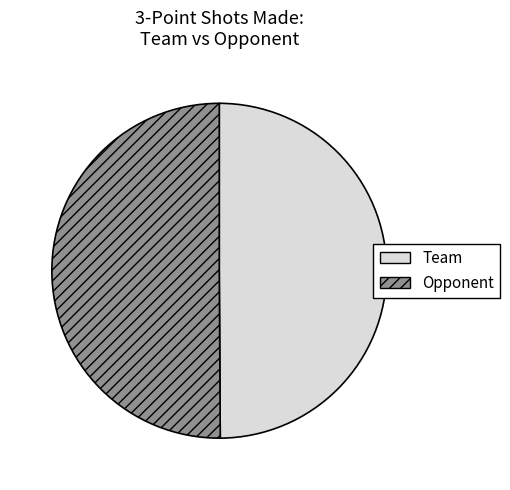

The Team slice represents 50% of the pie. True or false?

True